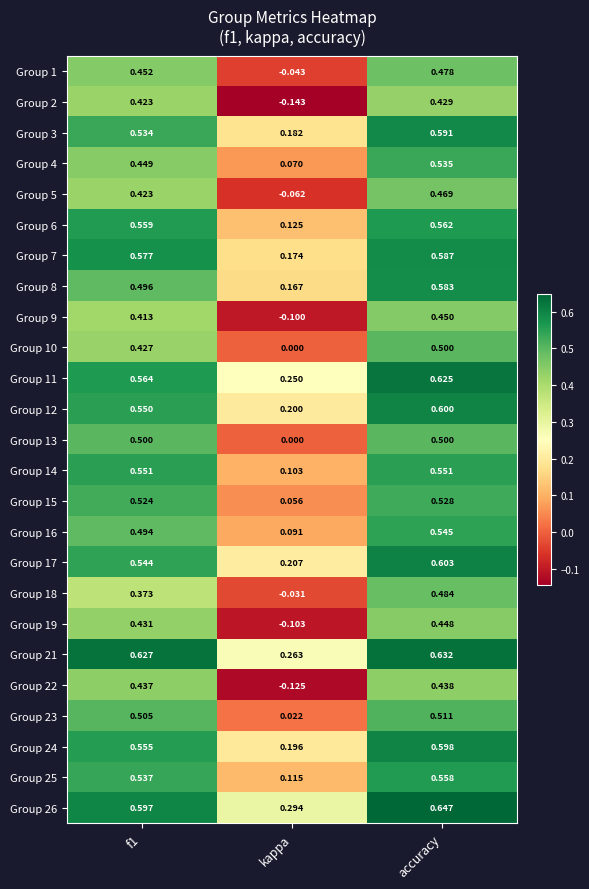

At how many categories does at least one series exceed 0?

3